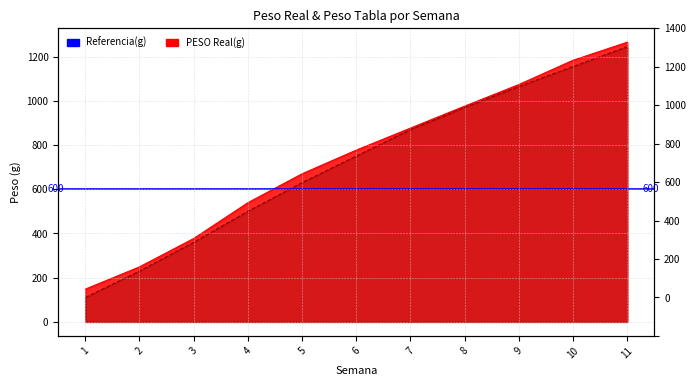

At which category is the sum across all series the highest?

11